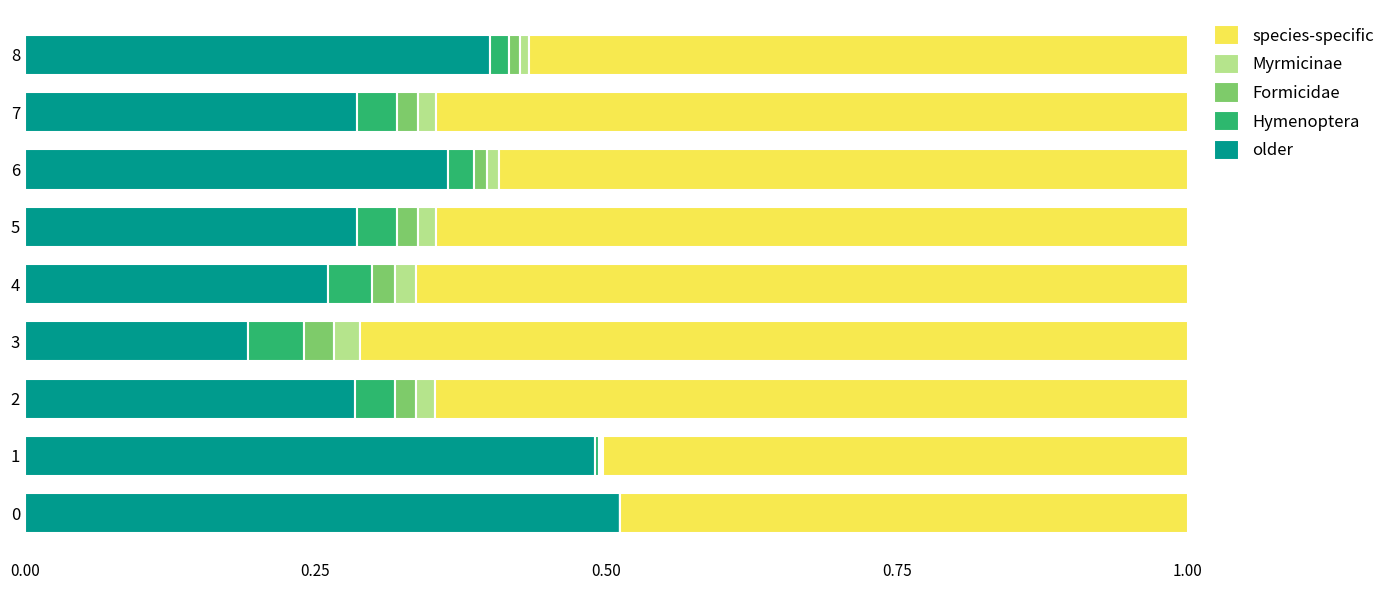

Is it true that older equals 0.8 at 0?

False